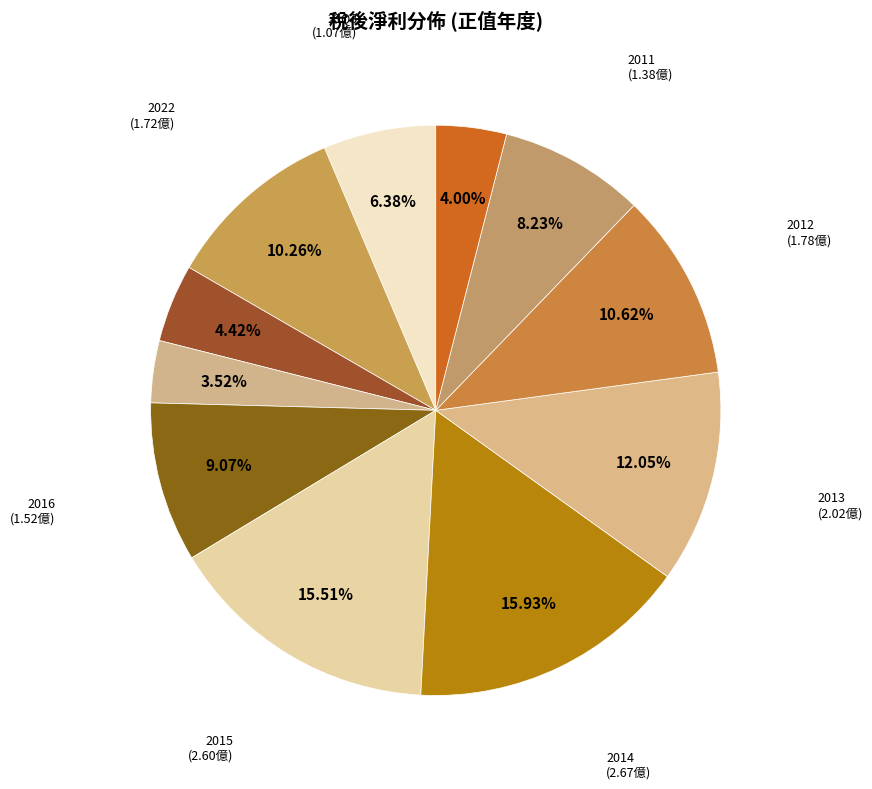

How many segments does this pie chart have?

11